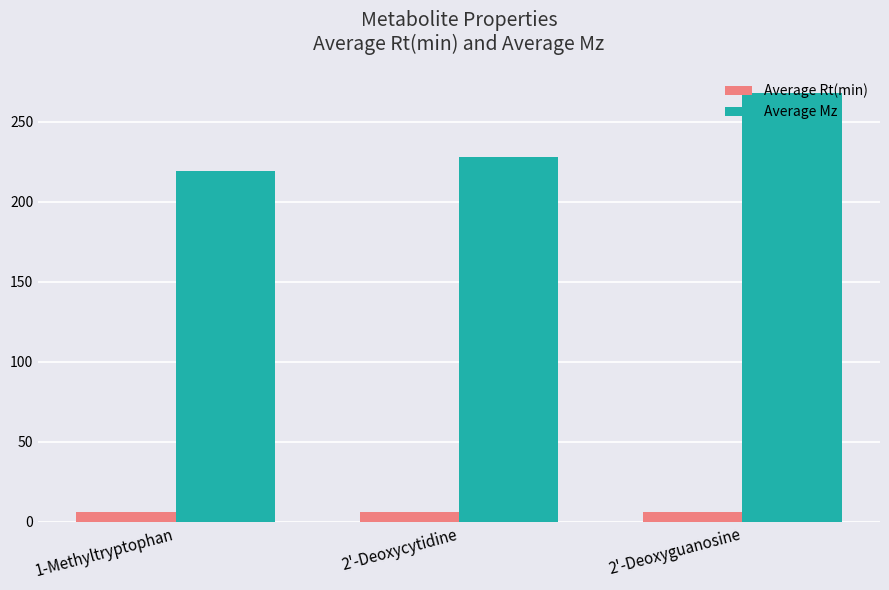

What is the spread (max minus min) of values at 2'-Deoxyguanosine?

261.7